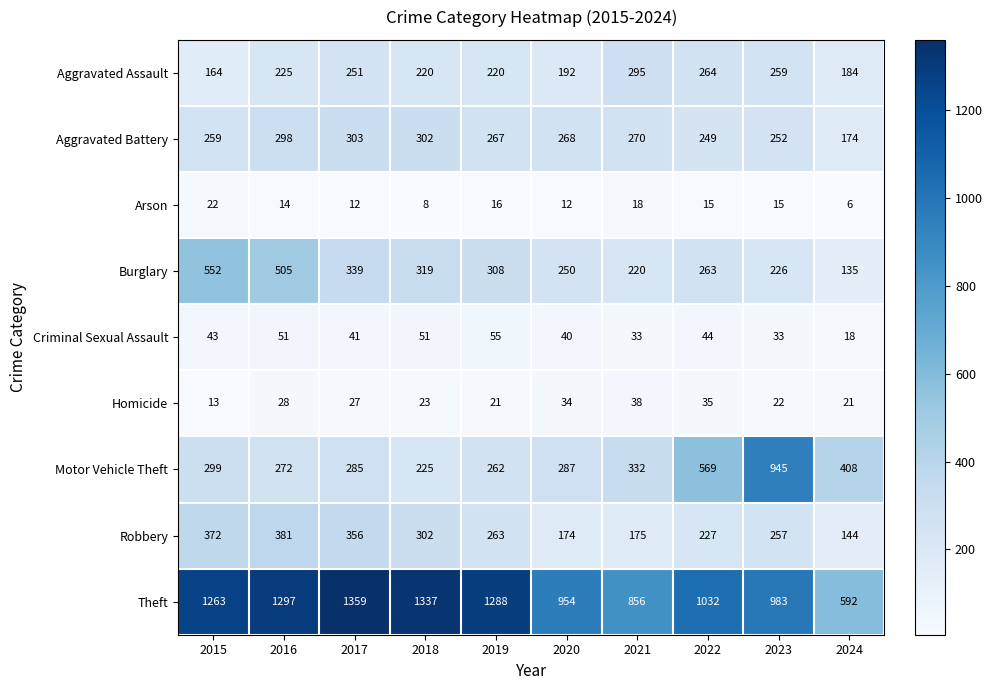

Which series has the largest range (max minus min)?

Theft